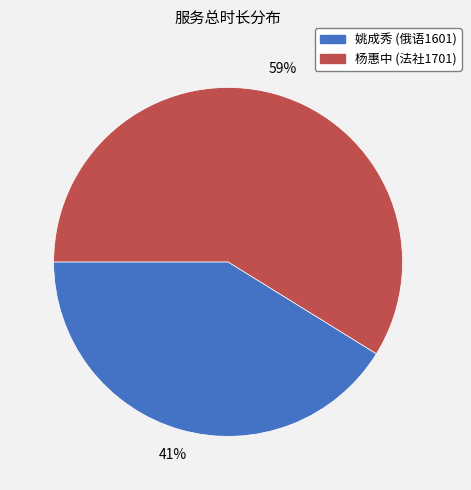

Which slice is the smallest?

姚成秀 (俄语1601)